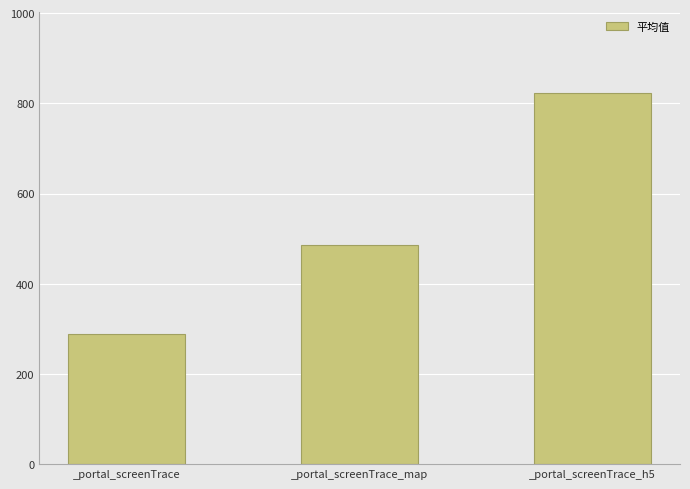

Where is the data nearest to the value 555?

_portal_screenTrace_map